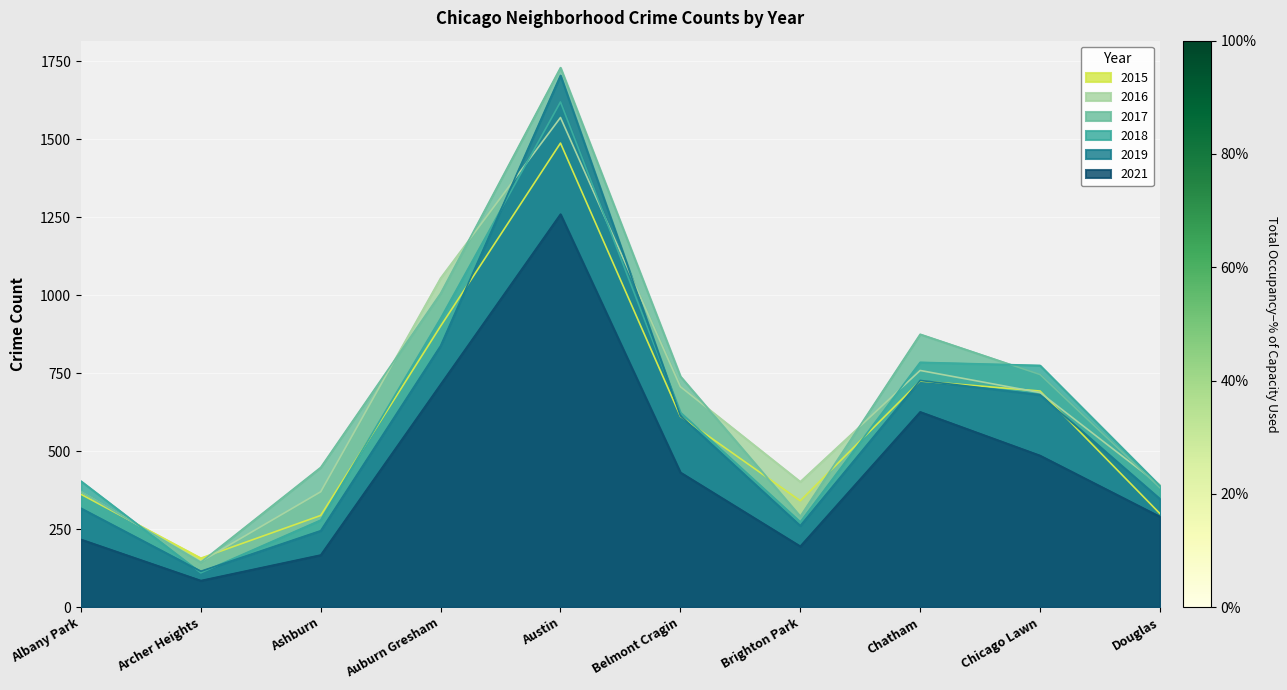

The 2019 series shows 163 at Archer Heights. True or false?

False